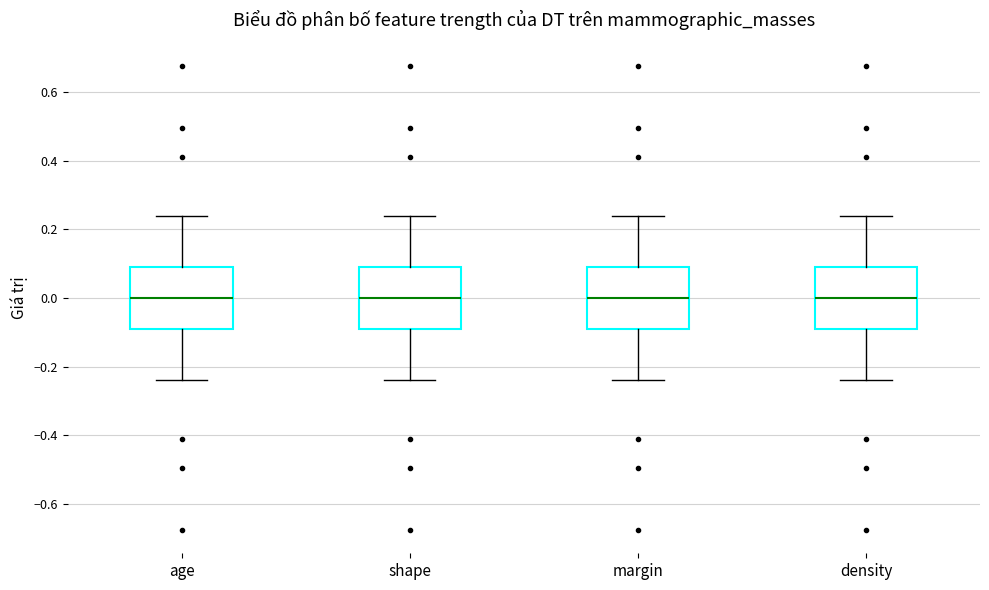

Reading left to right, read every box against the y-axis: the position of its median line, the range the box covers, and the ends of its whiskers. The values are not printed on the chart, so give them approximately, as read against the axis.

age: median 0.00, box -0.10 to 0.10, whiskers -0.24 to 0.24
shape: median 0.00, box -0.10 to 0.10, whiskers -0.24 to 0.24
margin: median 0.00, box -0.10 to 0.10, whiskers -0.24 to 0.24
density: median 0.00, box -0.10 to 0.10, whiskers -0.24 to 0.24